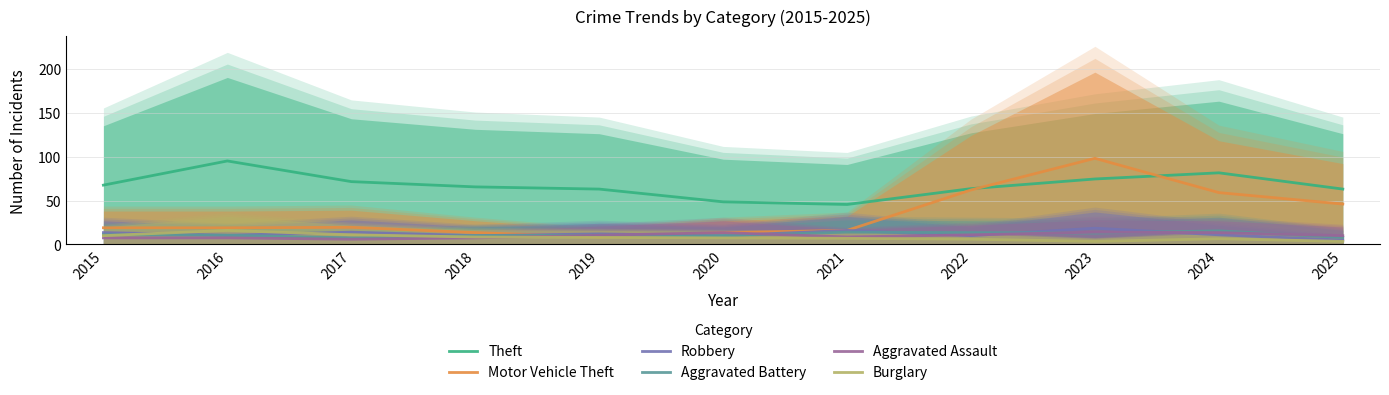

Count the number of categories in the chart.

11